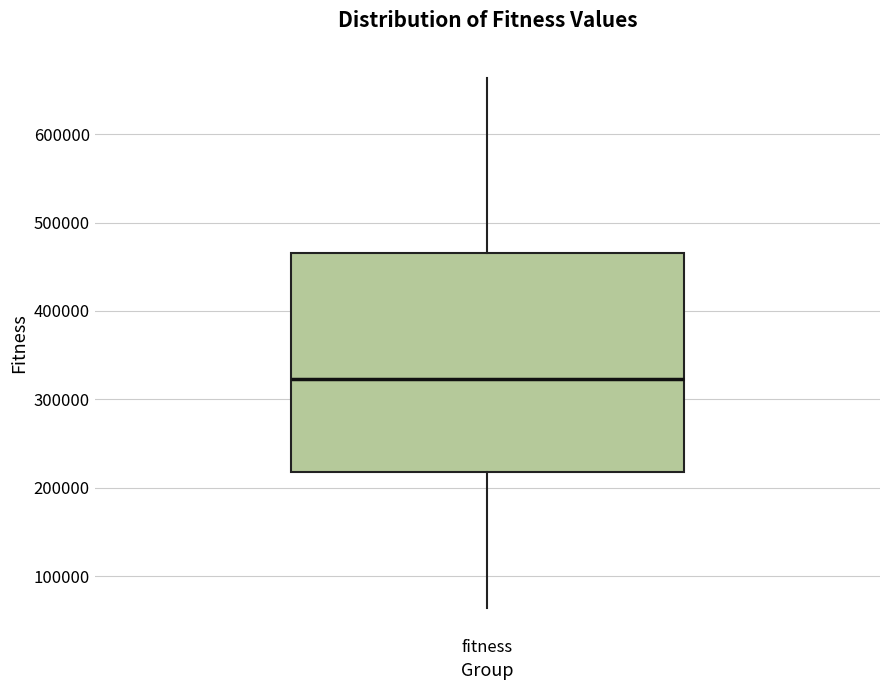

Transcribe this box plot: give where the median line is, the range the box spans, and where the two whiskers end, as read against the y-axis. The values are not printed on the chart, so give them approximately, as read against the axis.

median 320000, box 220000 to 470000, whiskers 60000 to 660000